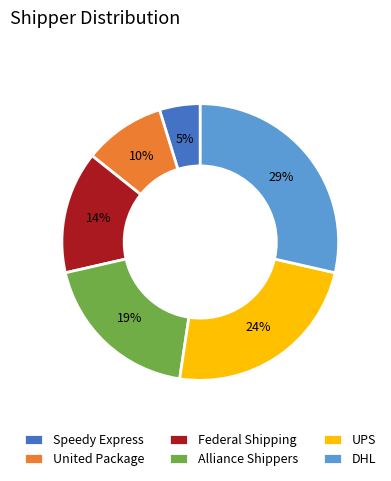

Is it true that Speedy Express is 15% of the pie?

False